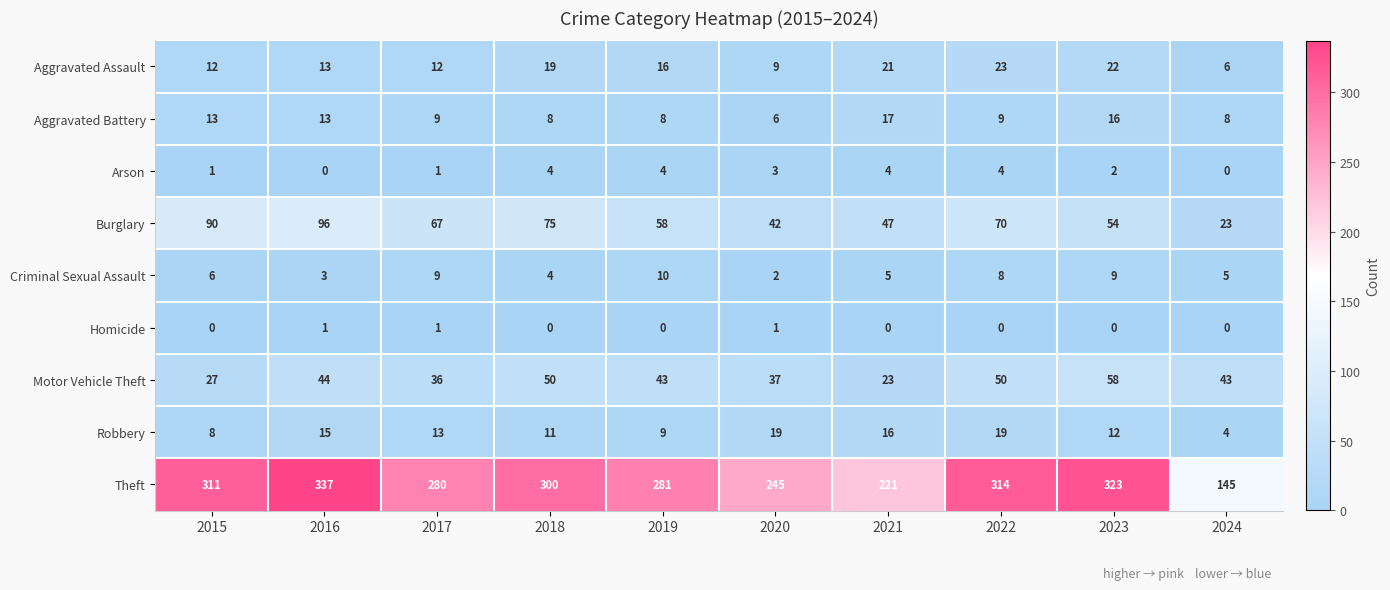

What is the highest value of the Criminal Sexual Assault series?

10